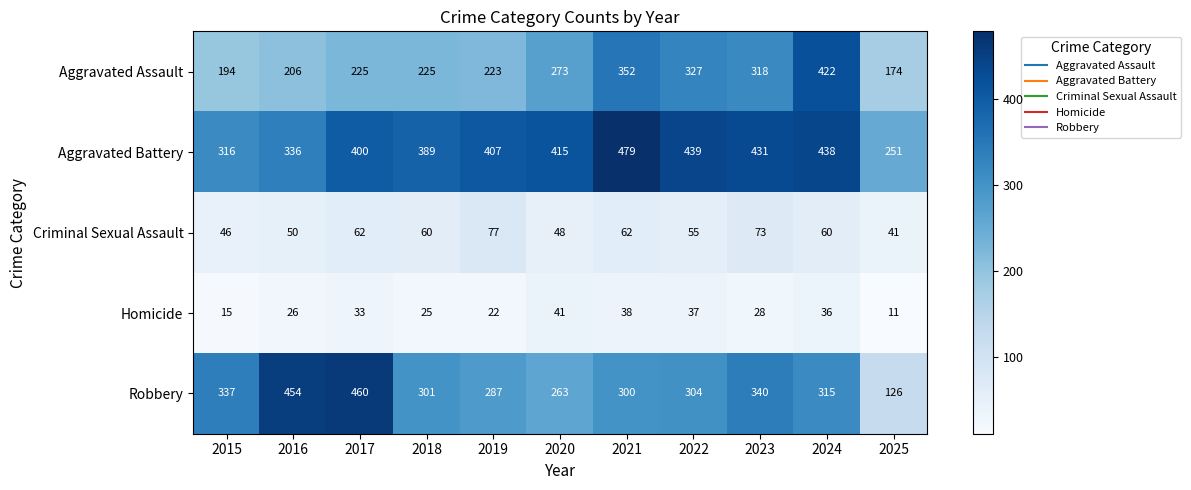

Is it true that Homicide equals 18 at 2023?

False